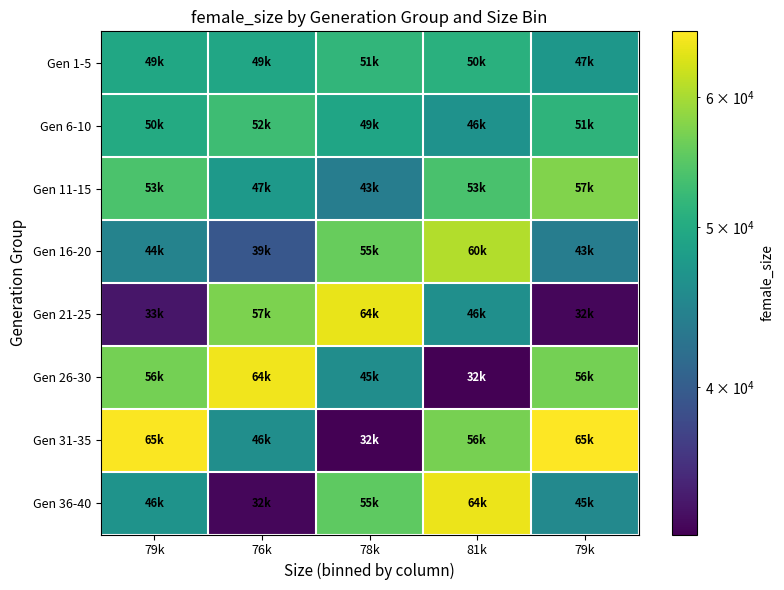

At how many categories does at least one series exceed 65409?

2